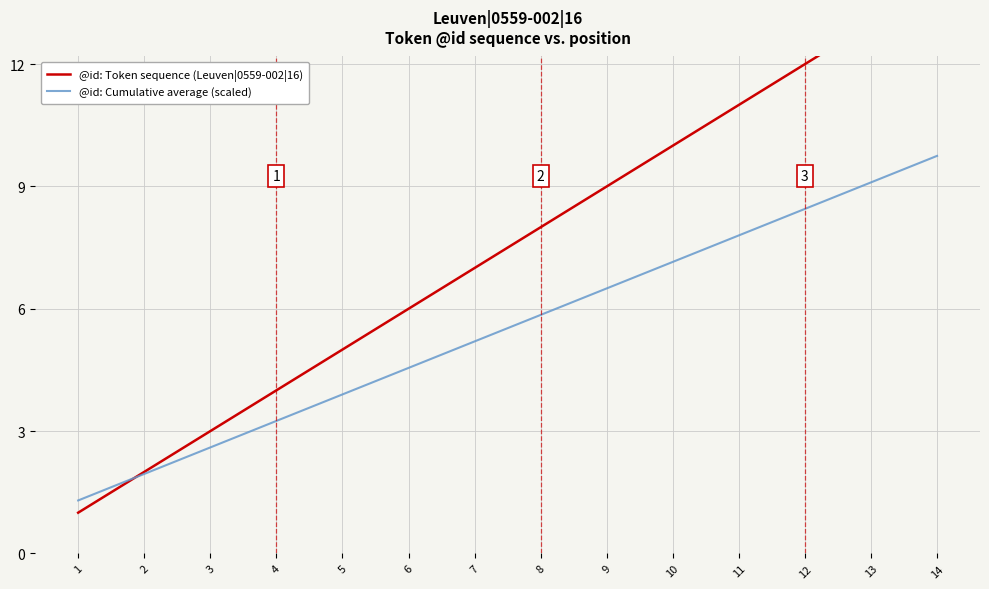

How many categories are shown in the chart?

14